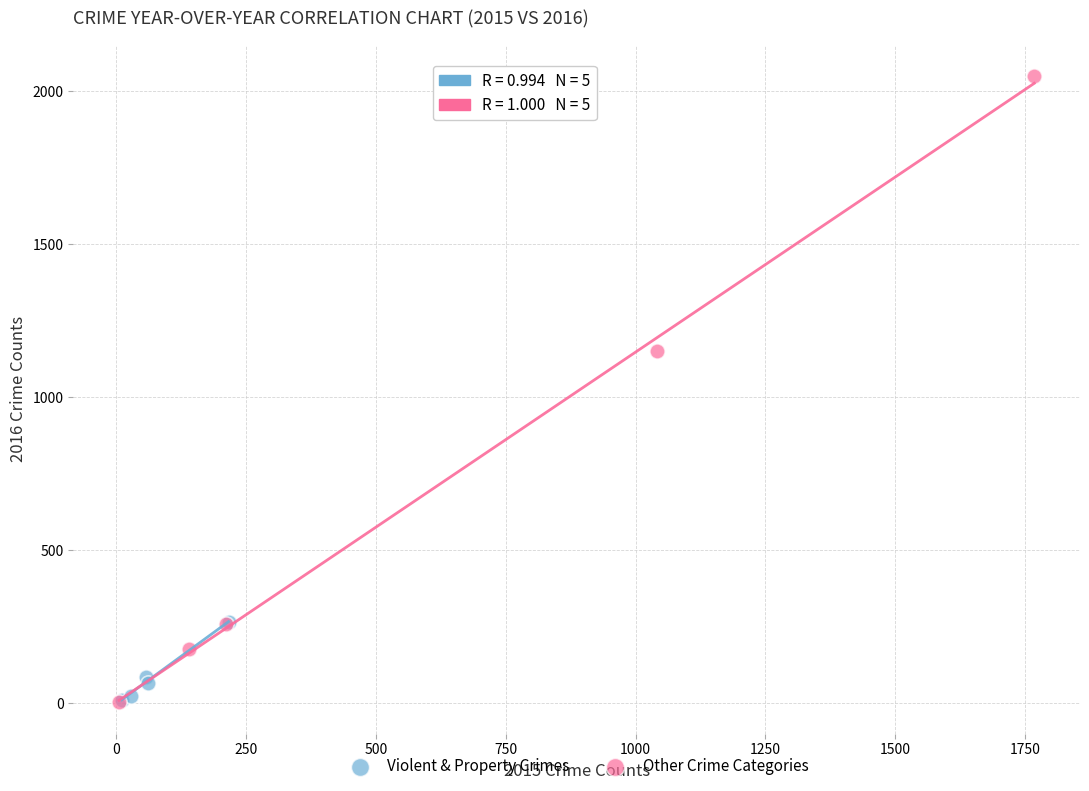

What are all the series names shown in the legend?

Violent & Property Crimes, Other Crime Categories